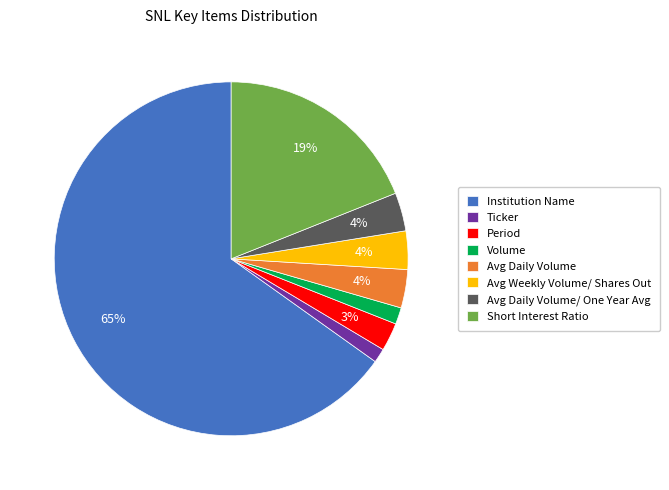

What percentage is the Avg Daily Volume/ One Year Avg slice, to the nearest percent?

4%